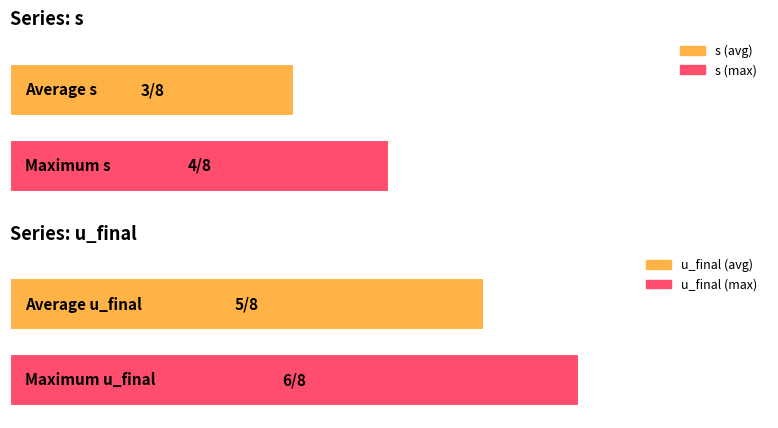

What is the greatest value displayed?

0.8